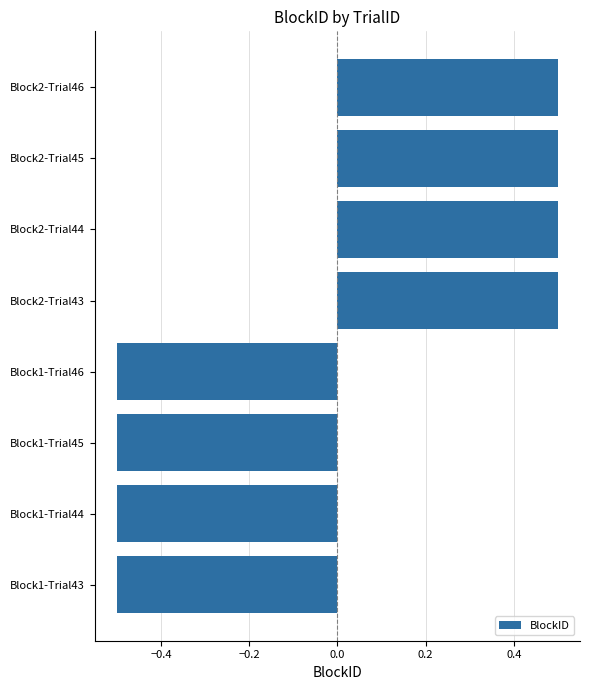

The chart shows a value of -0.5 at Block1-Trial46. True or false?

True